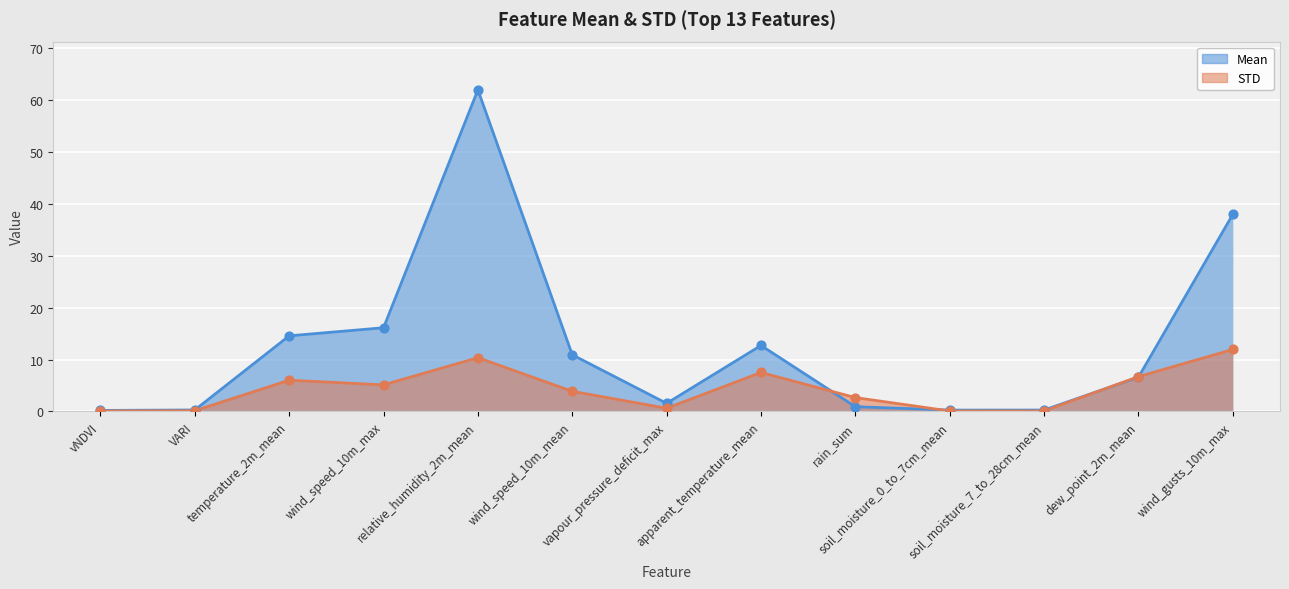

Which series reaches the minimum Y coordinate?

STD